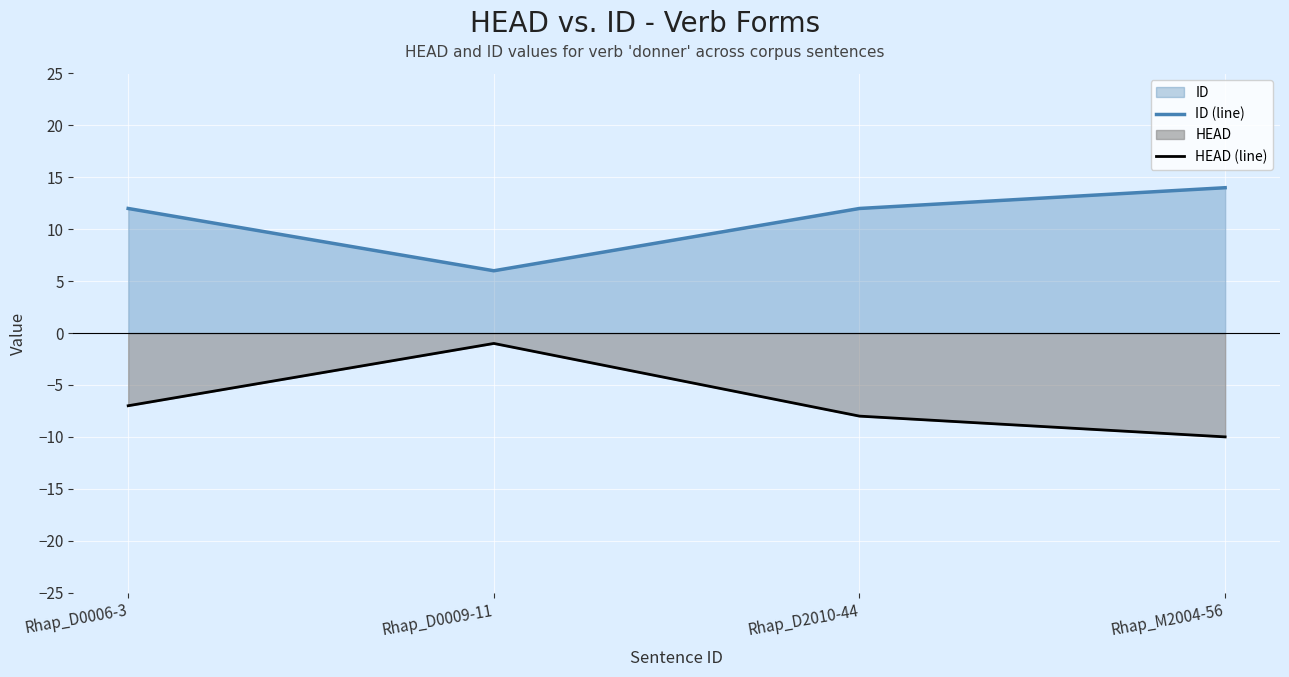

Between Rhap_D0006-3 and Rhap_M2004-56, which series saw the biggest shift?

HEAD (line)